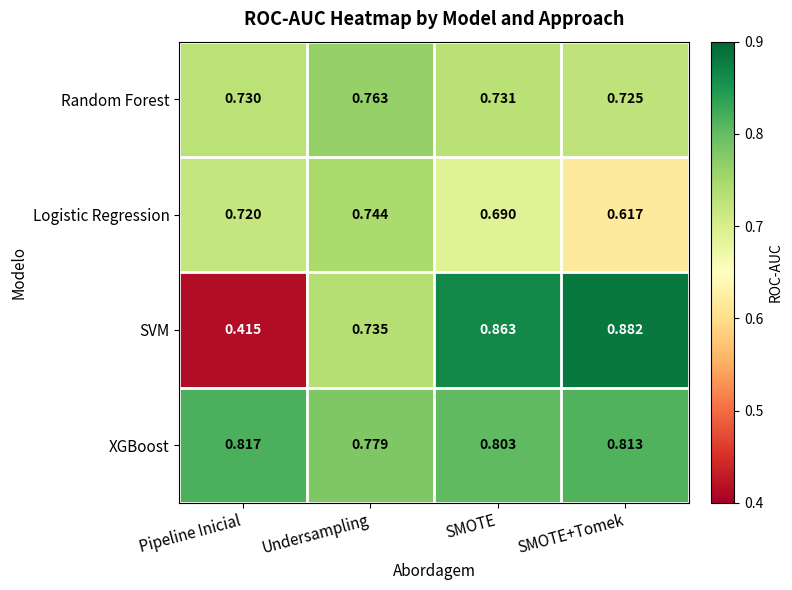

Which series has the largest total across all categories?

XGBoost